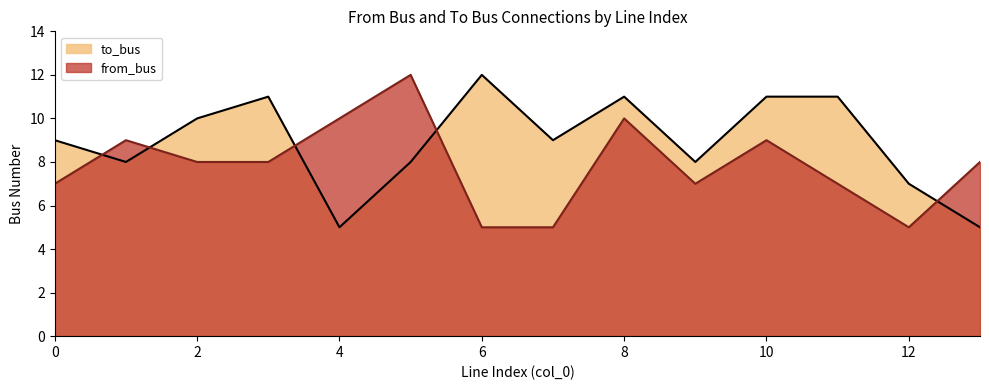

What is the maximum value for from_bus?

12